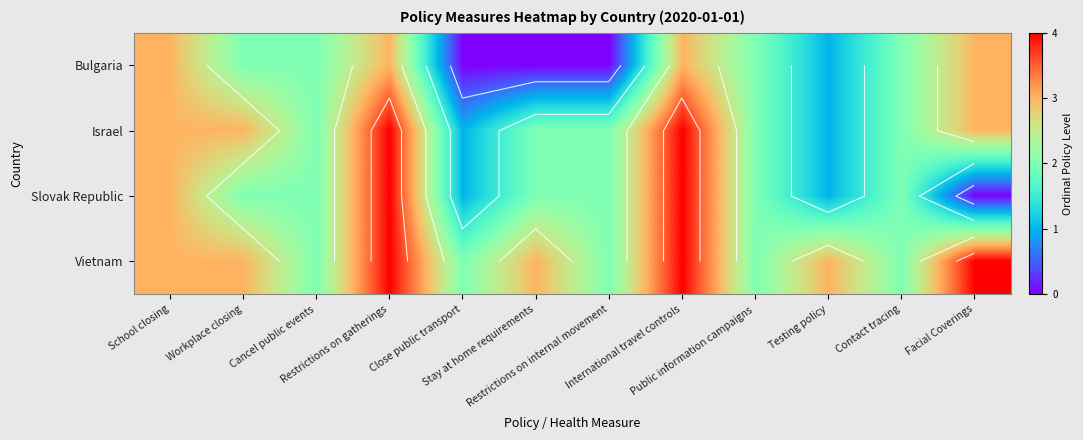

What is the average value of the Vietnam series?

3